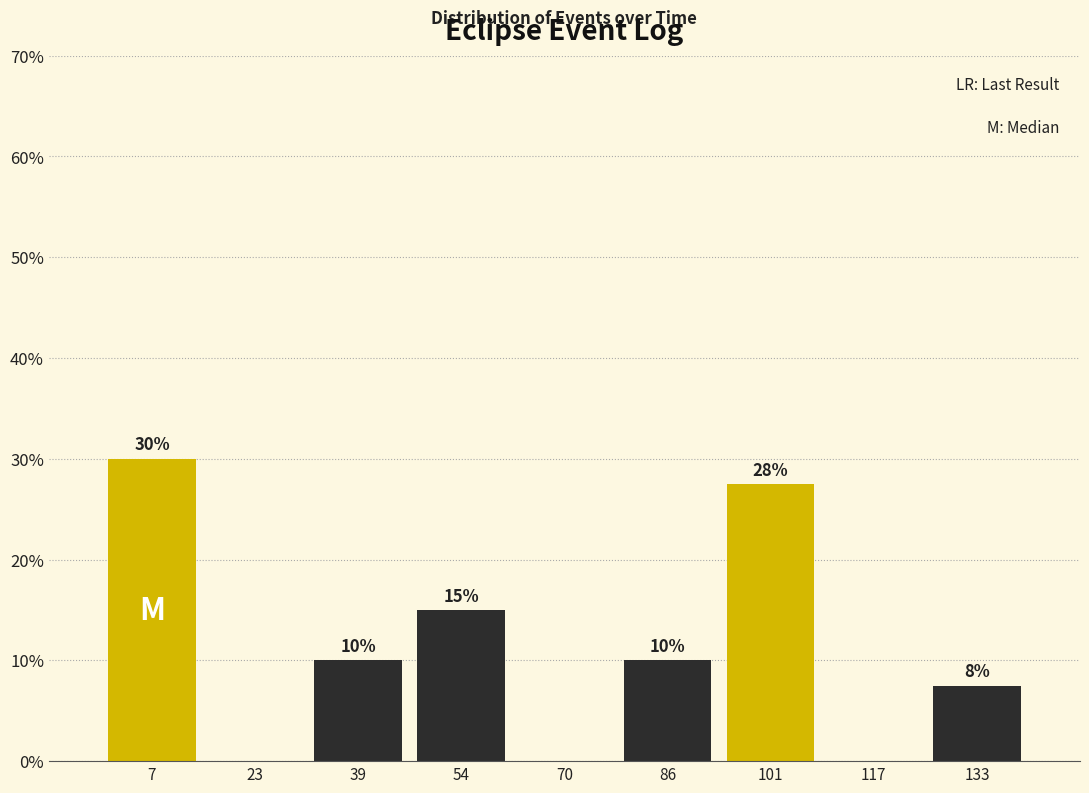

Which range on the x-axis has the tallest bar?

0 to 16